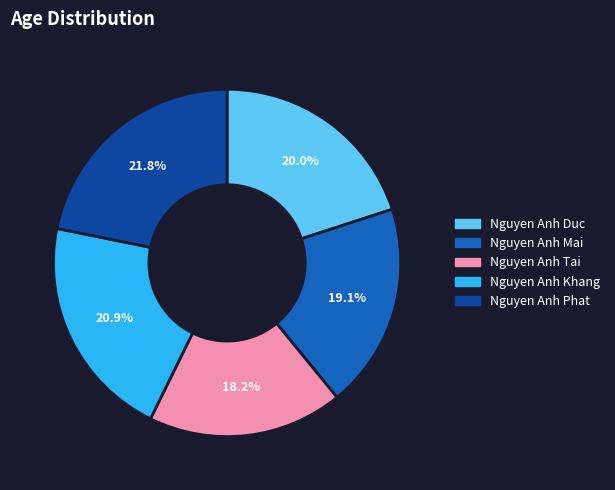

What percentage do Nguyen Anh Phat and Nguyen Anh Tai together represent?

40.0%